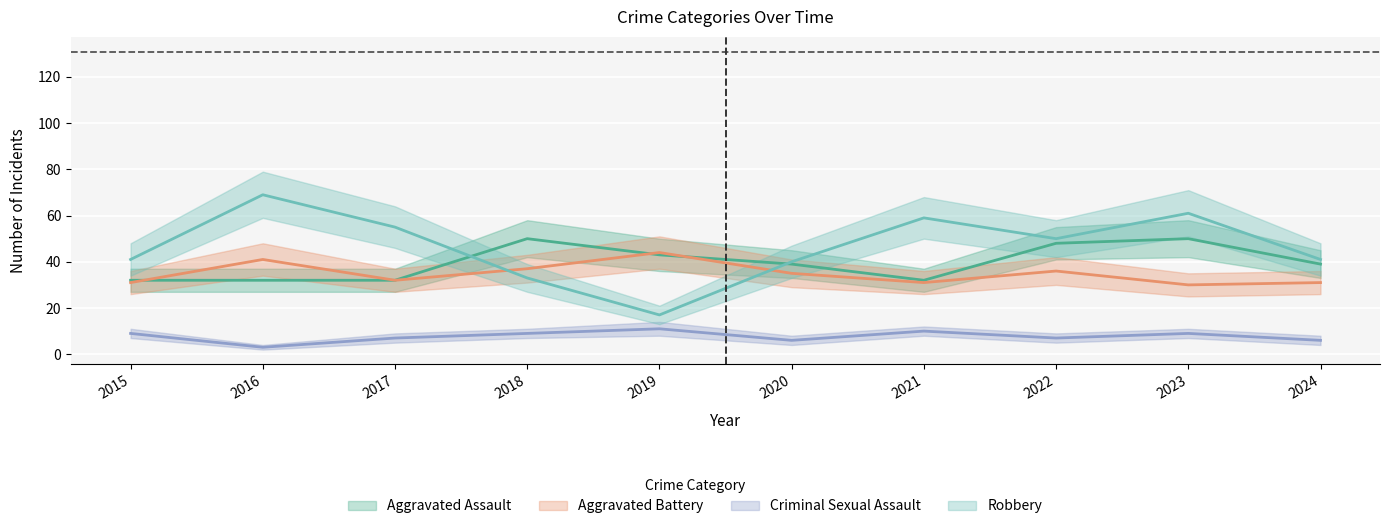

How many interior local valleys does the Robbery series have?

2